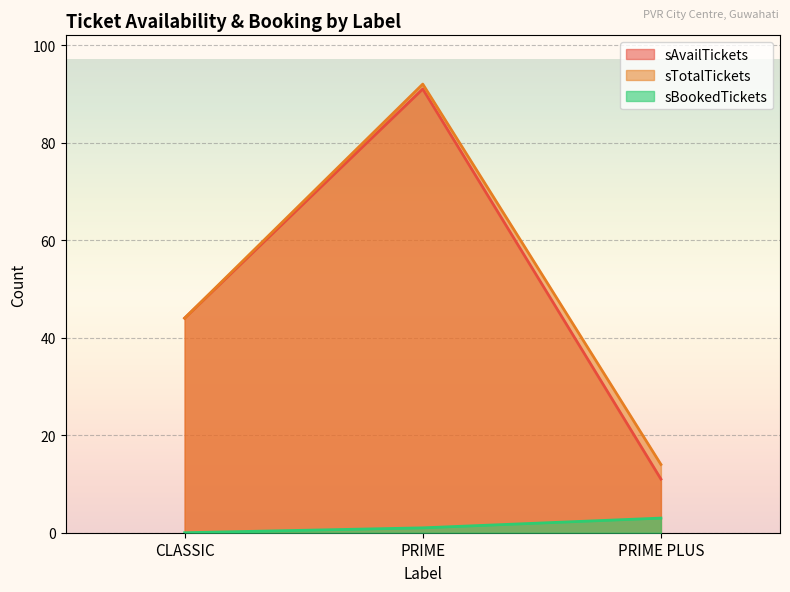

At CLASSIC, list the series in order from smallest to largest.

sBookedTickets, sAvailTickets, sTotalTickets